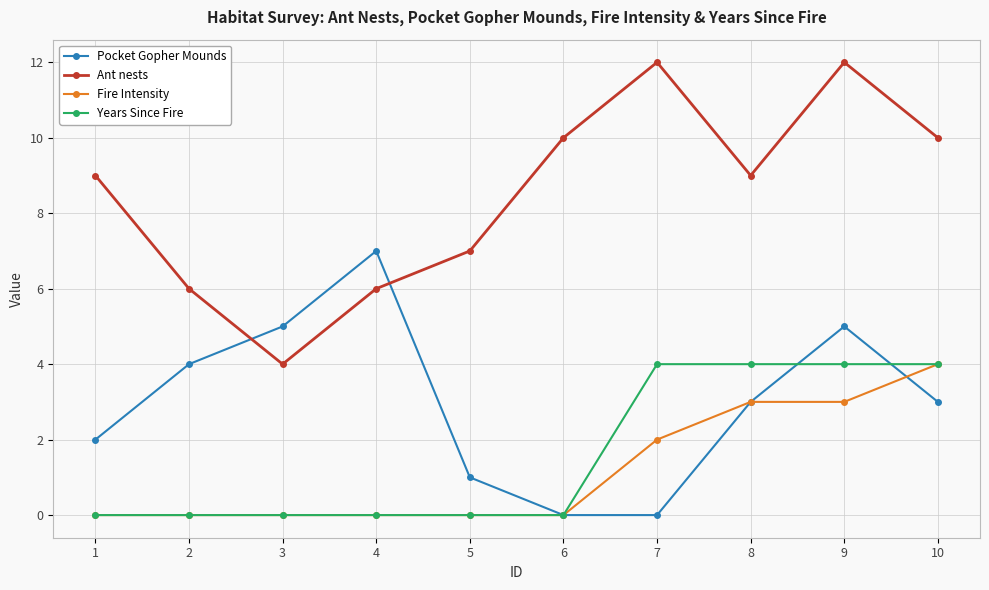

Which series has the widest spread of values?

Ant nests